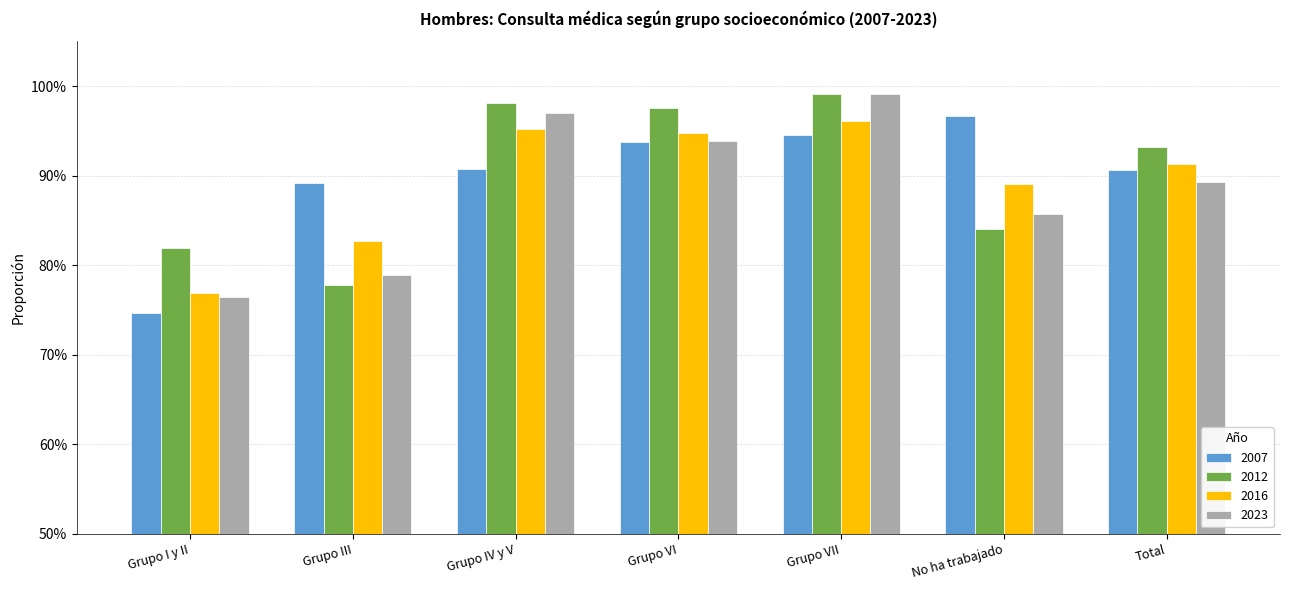

Is it true that 2007 equals 0.4 at Grupo VII?

False